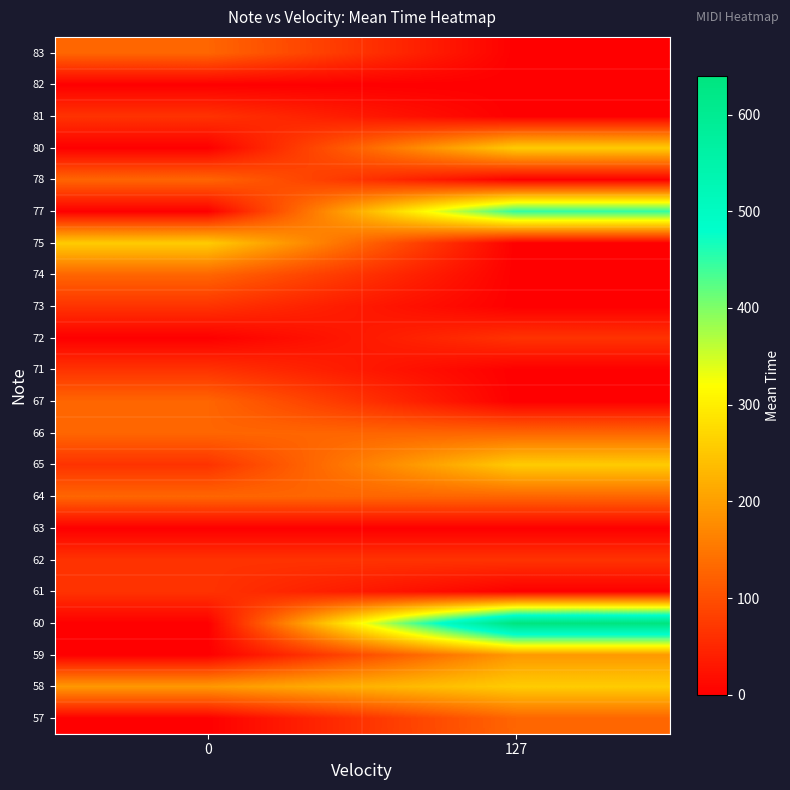

Reading right to left, extract all data points from this chart.

57: 127=128	0=0
58: 127=256	0=192
59: 127=192	0=0
60: 127=640	0=0
61: 127=0	0=64
62: 127=64	0=64
63: 127=0	0=0
64: 127=128	0=128
65: 127=256	0=64
66: 127=128	0=128
67: 127=0	0=128
71: 127=0	0=64
72: 127=64	0=0
73: 127=0	0=64
74: 127=0	0=128
75: 127=0	0=256
77: 127=448	0=0
78: 127=0	0=128
80: 127=256	0=0
81: 127=0	0=64
82: 127=0	0=0
83: 127=0	0=128